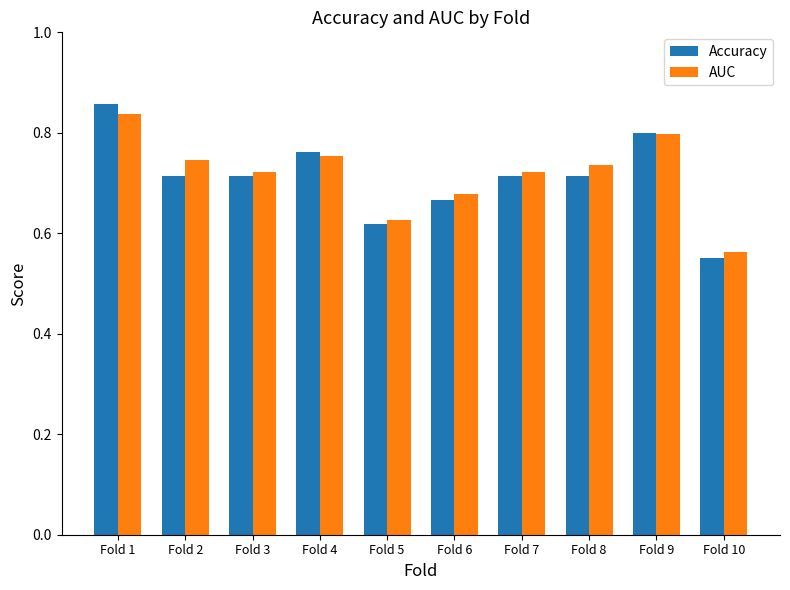

How many Accuracy values are between 0 and 1?

10